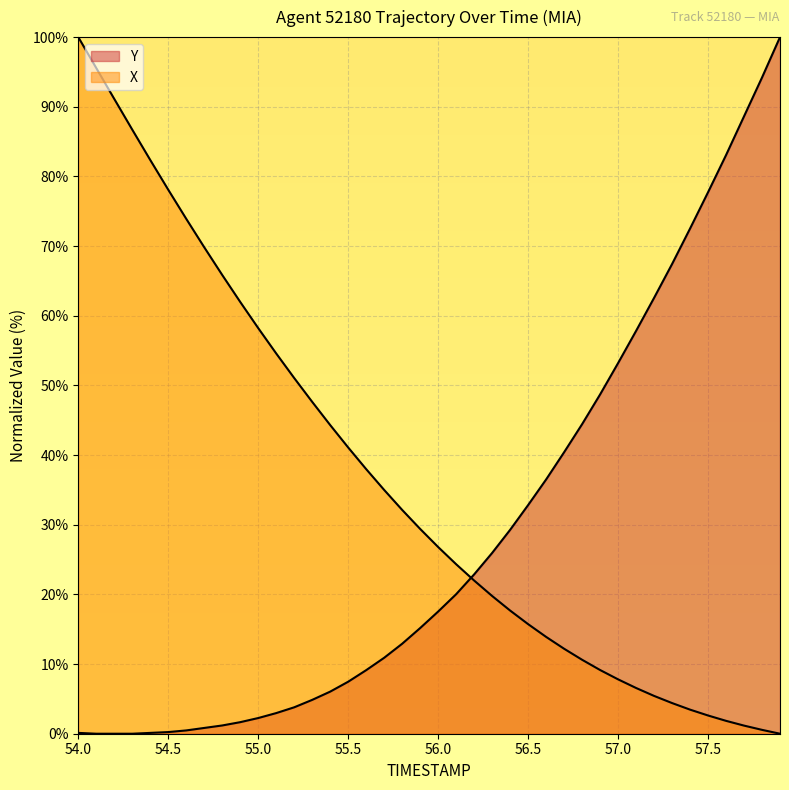

Which series has the largest range (max minus min)?

X